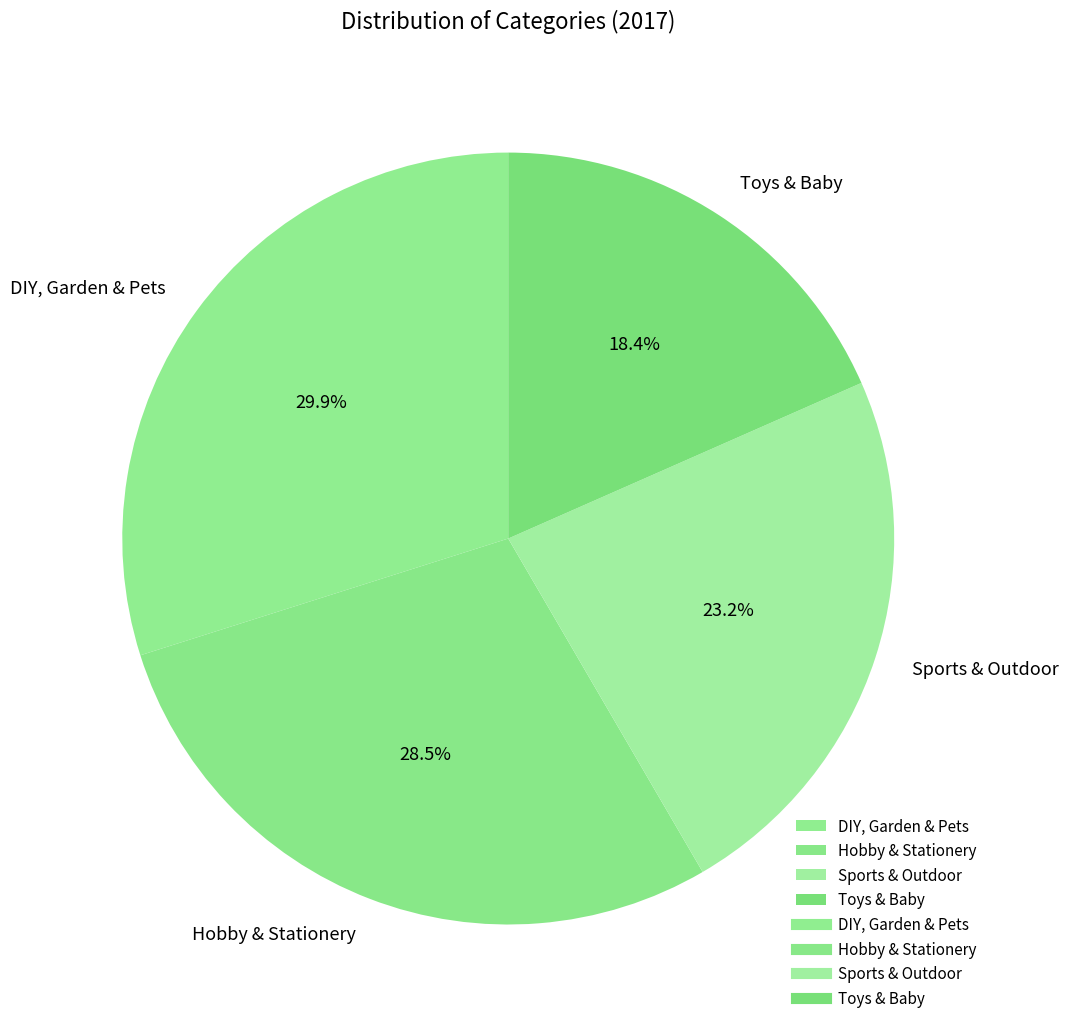

To the nearest percent, what percentage of the pie is Toys & Baby?

18%